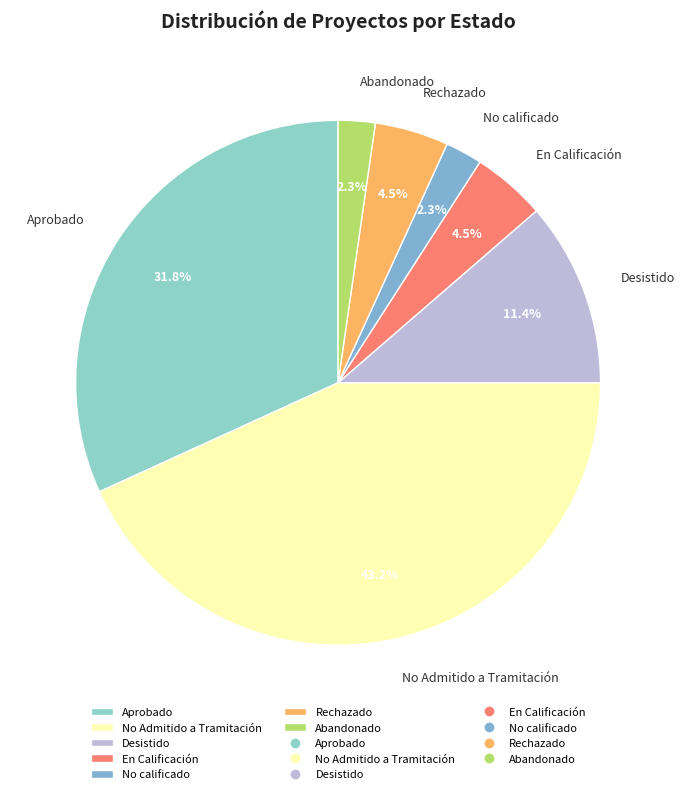

Which slice is the largest?

No Admitido a Tramitación